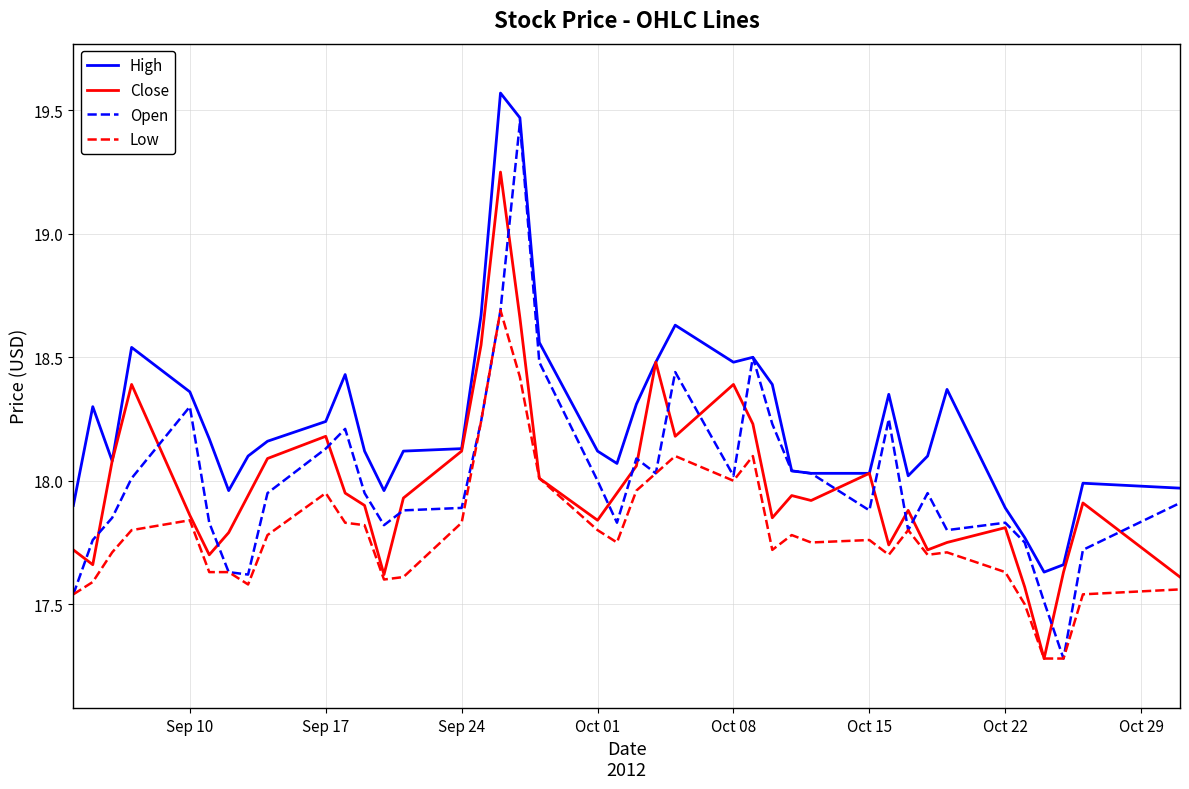

True or false: Low and High intersect in this chart.

False